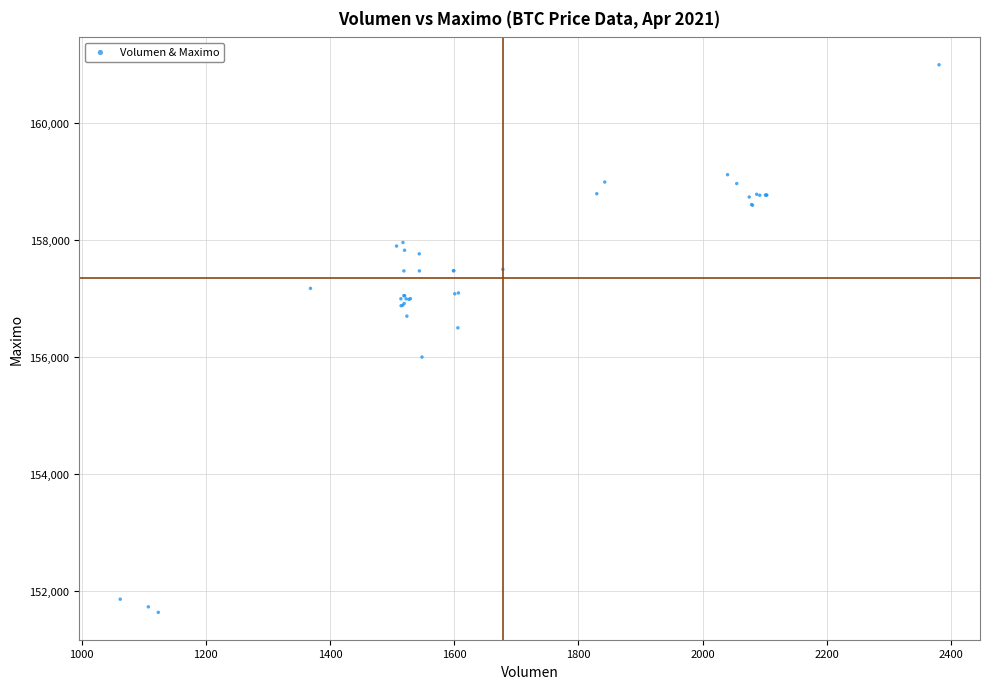

What Y value in the scatter plot is closest to 156316?

156500